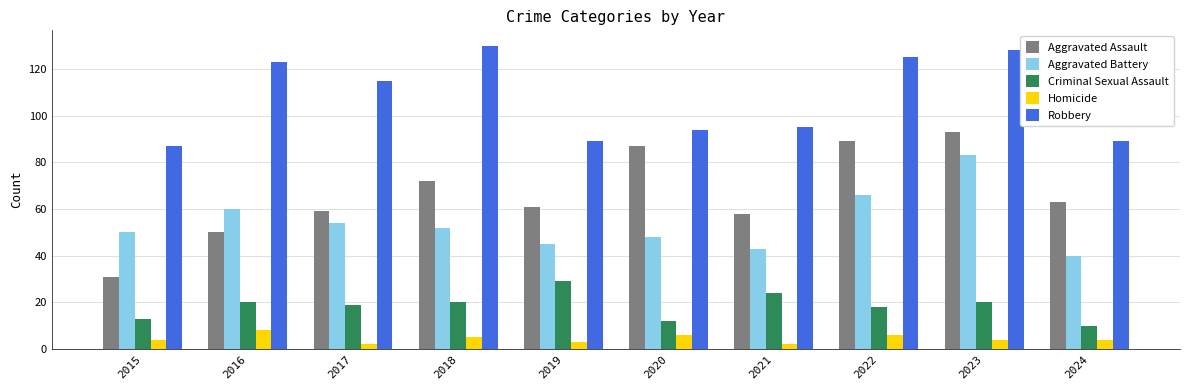

What is the maximum value for Criminal Sexual Assault?

29